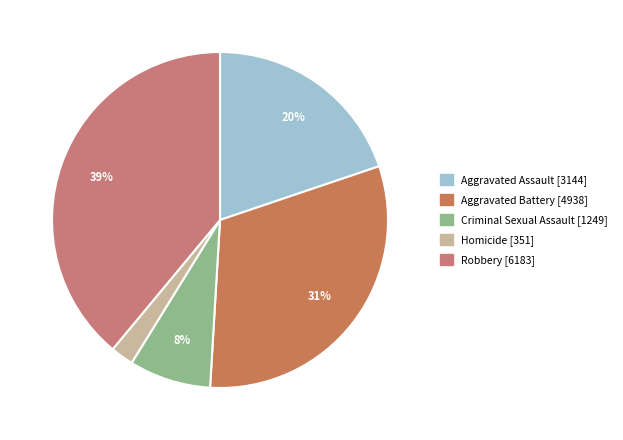

How many slices are in this pie chart?

5